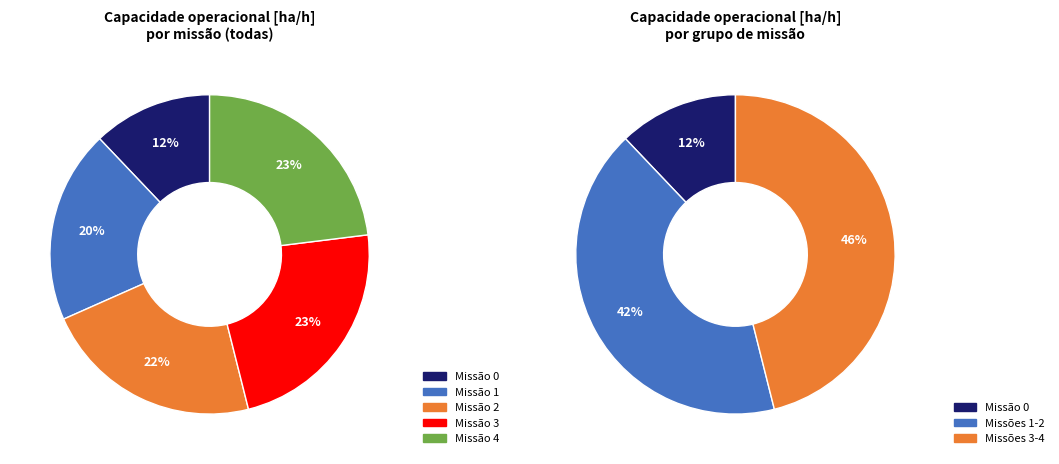

Is the sum of 0 and 1 greater than half?

No